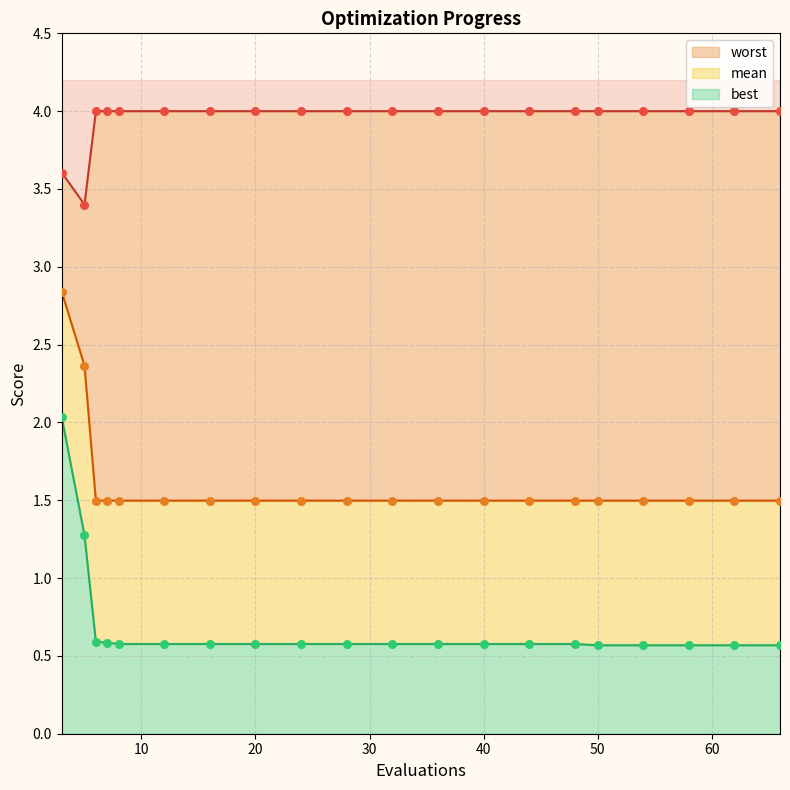

At how many categories does at least one series exceed 2?

20